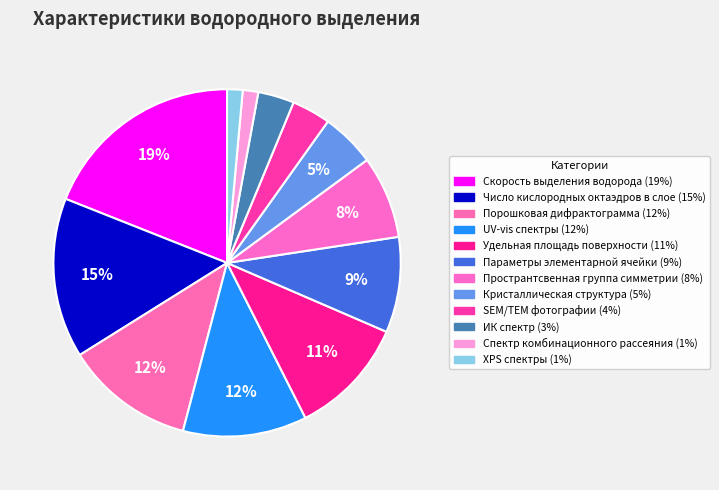

To the nearest percent, what is the difference between the largest and smallest slice percentages?

18%